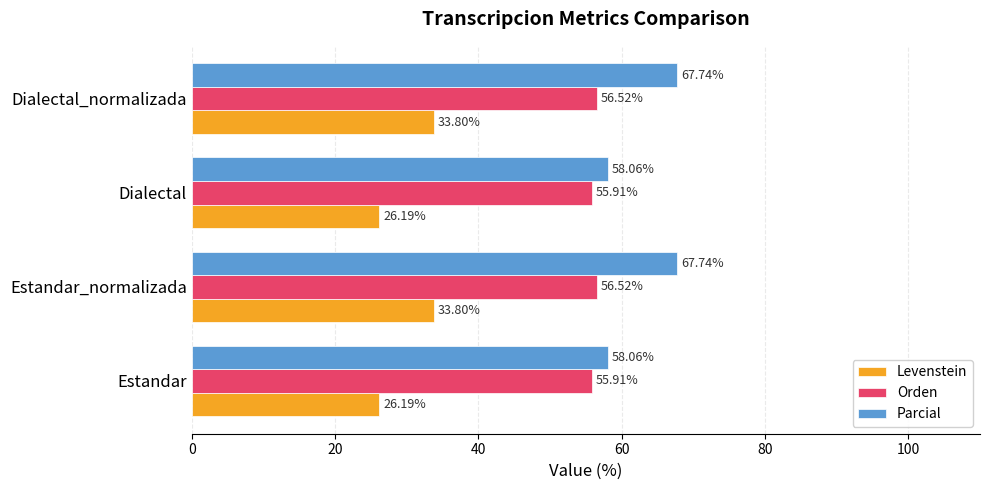

What is the maximum value for Orden?

56.5